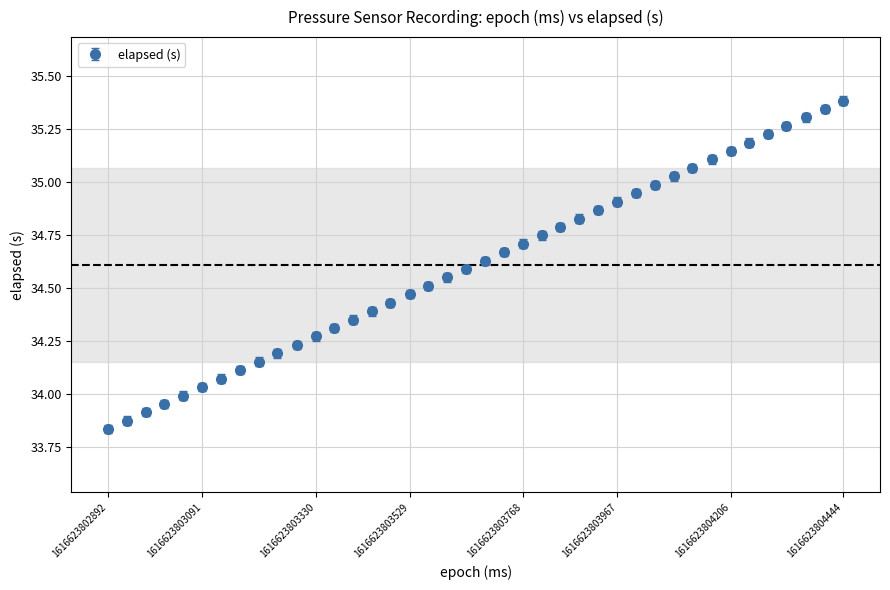

What is the difference between the second highest and minimum values?

1.5